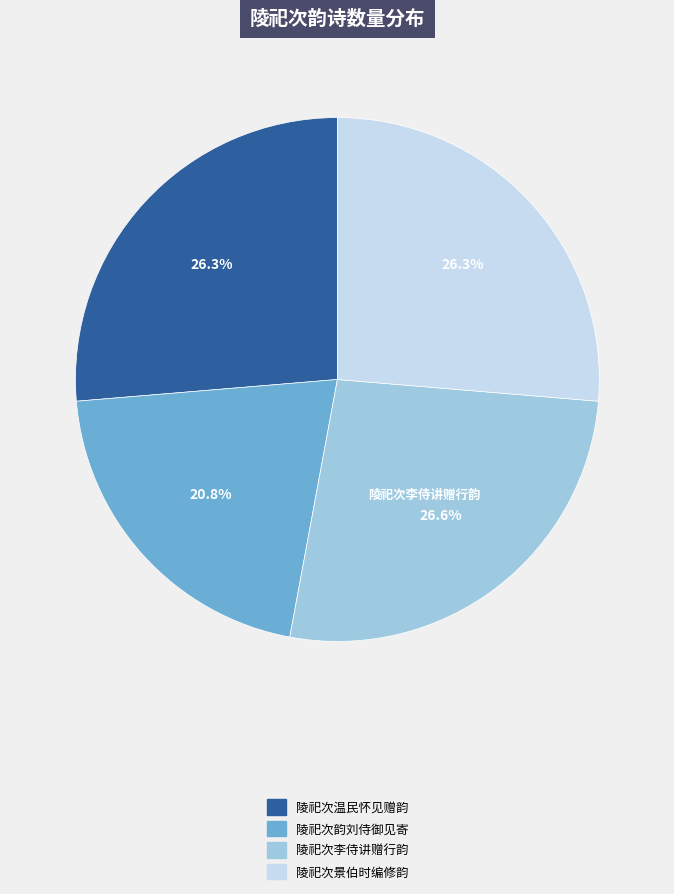

Combined, do 陵祀次韵刘侍御见寄 and 陵祀次景伯时编修韵 account for over 50%?

No